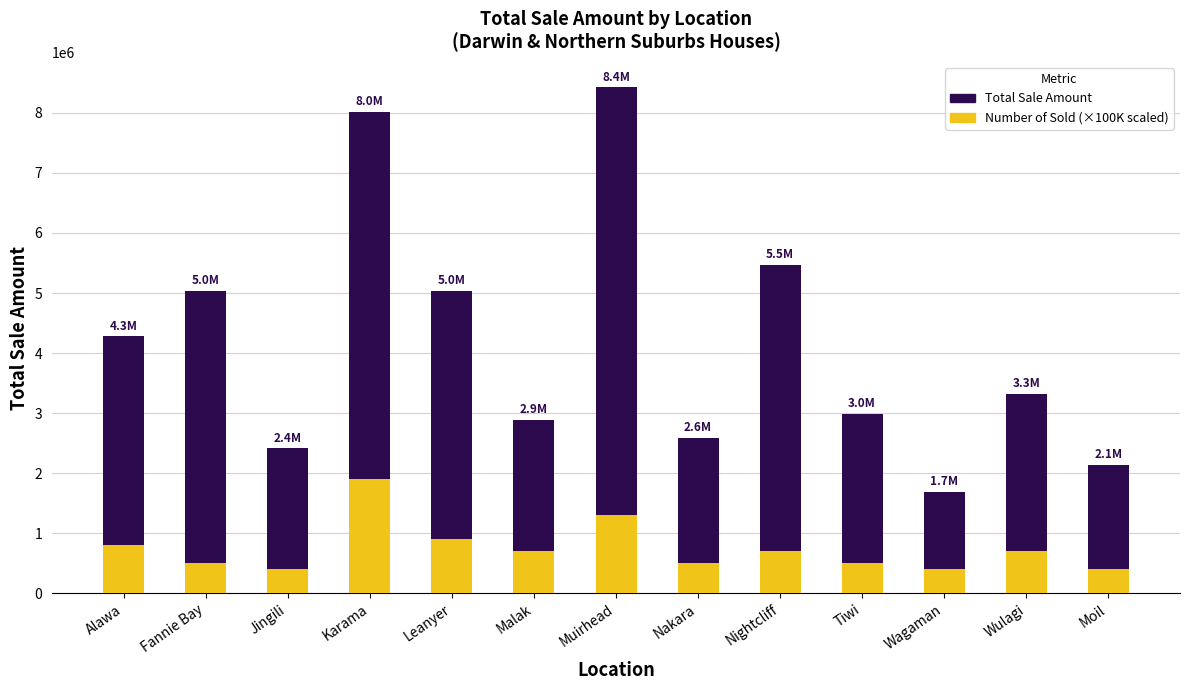

What is the label of the 11th bar from the left?

Wagaman